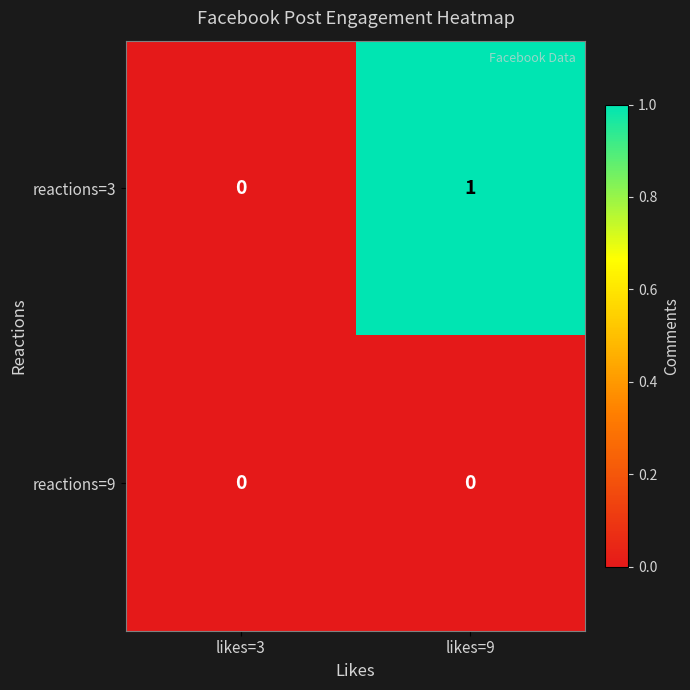

What is the difference between the highest and lowest values at likes=9?

1